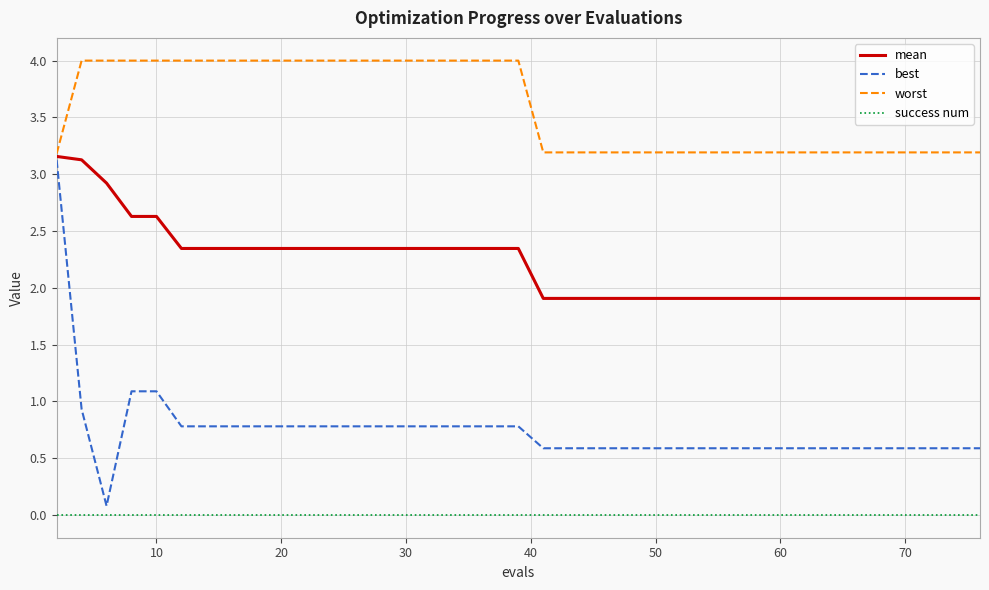

Which series has the largest total across all categories?

worst